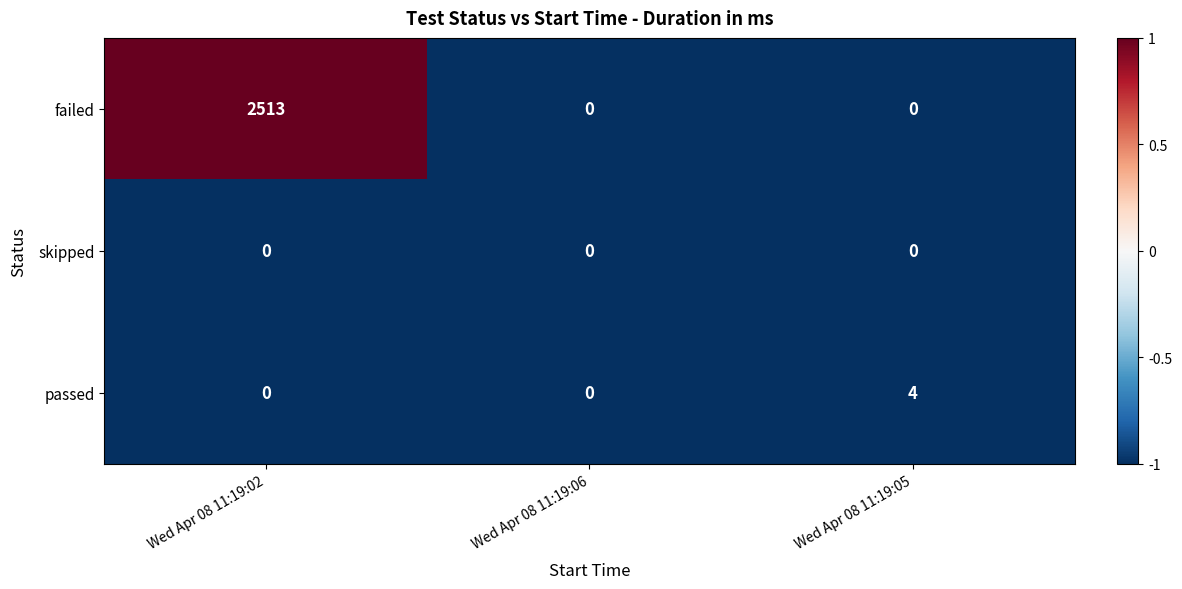

List the series in order of their peak value, lowest first.

skipped, passed, failed